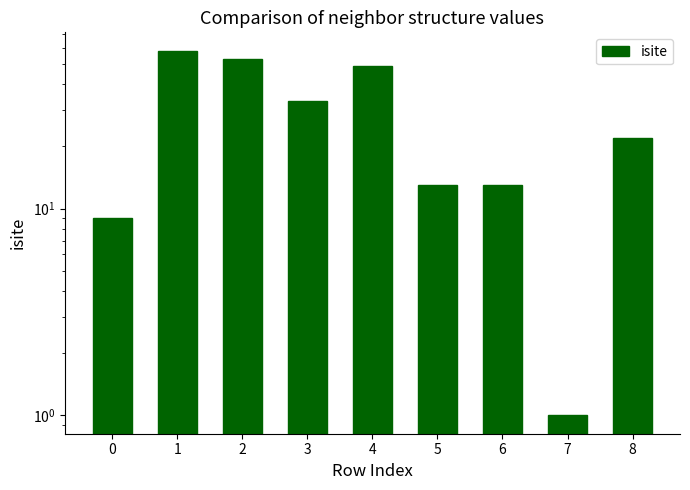

What is the value of the 5th bar from the left?

49